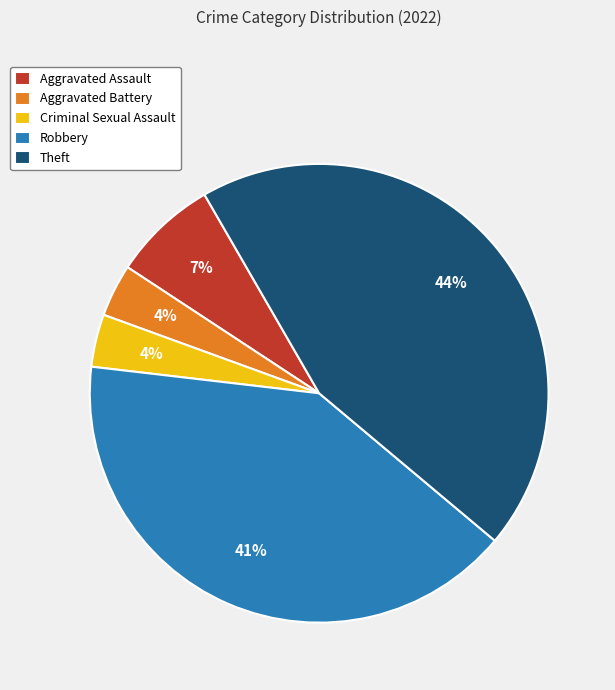

To the nearest percent, what percentage of the pie is Robbery?

41%